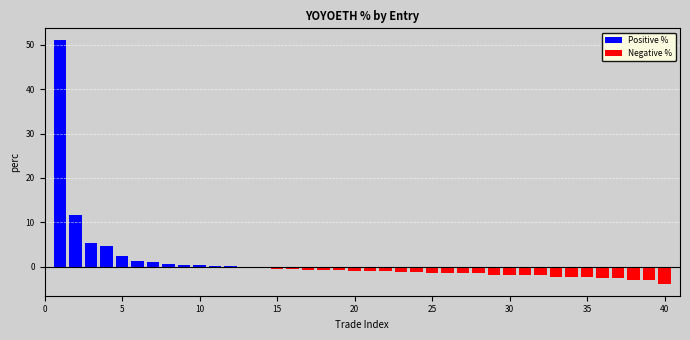

Which series has the widest spread of values?

Positive %